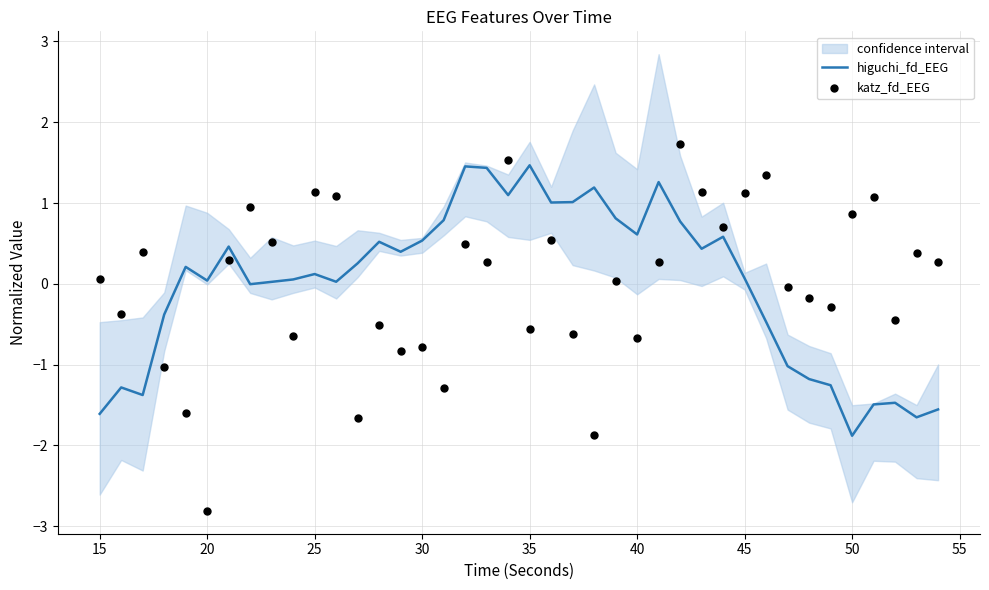

Which series has the largest total across all categories?

katz_fd_EEG